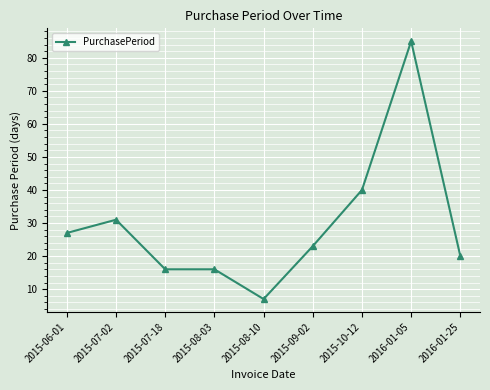

The chart shows a value of 16 at 2015-07-18. True or false?

True